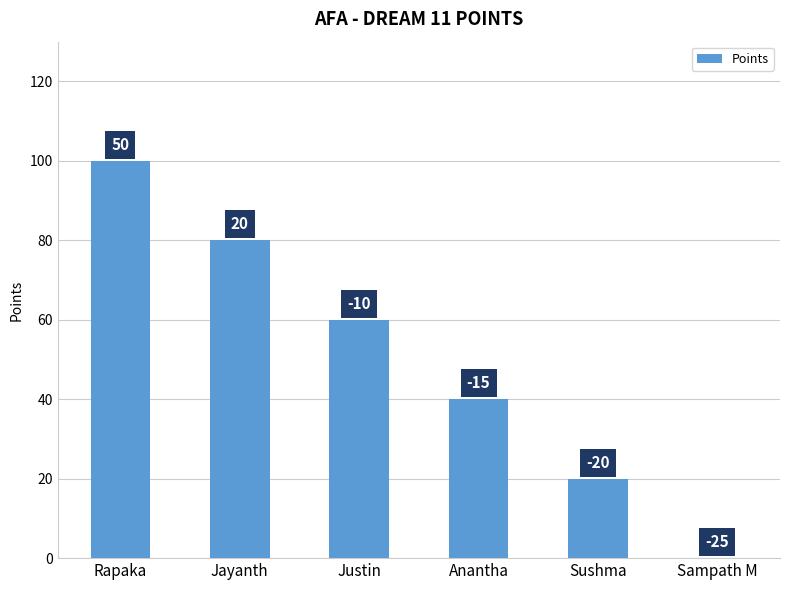

What is the difference between the maximum and minimum values?

100